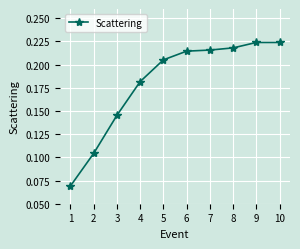

True or false: the data shows 0.3 at 10.

False